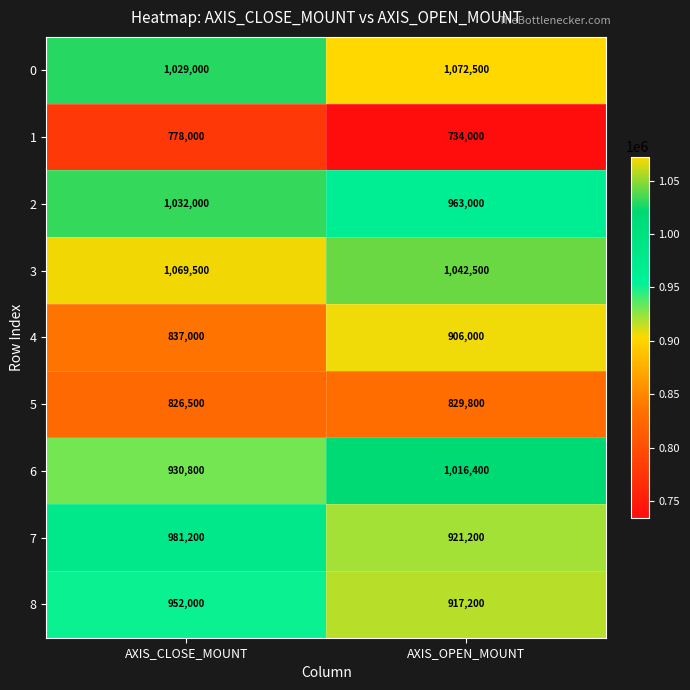

Which label corresponds to the smallest value in the chart?

AXIS_OPEN_MOUNT